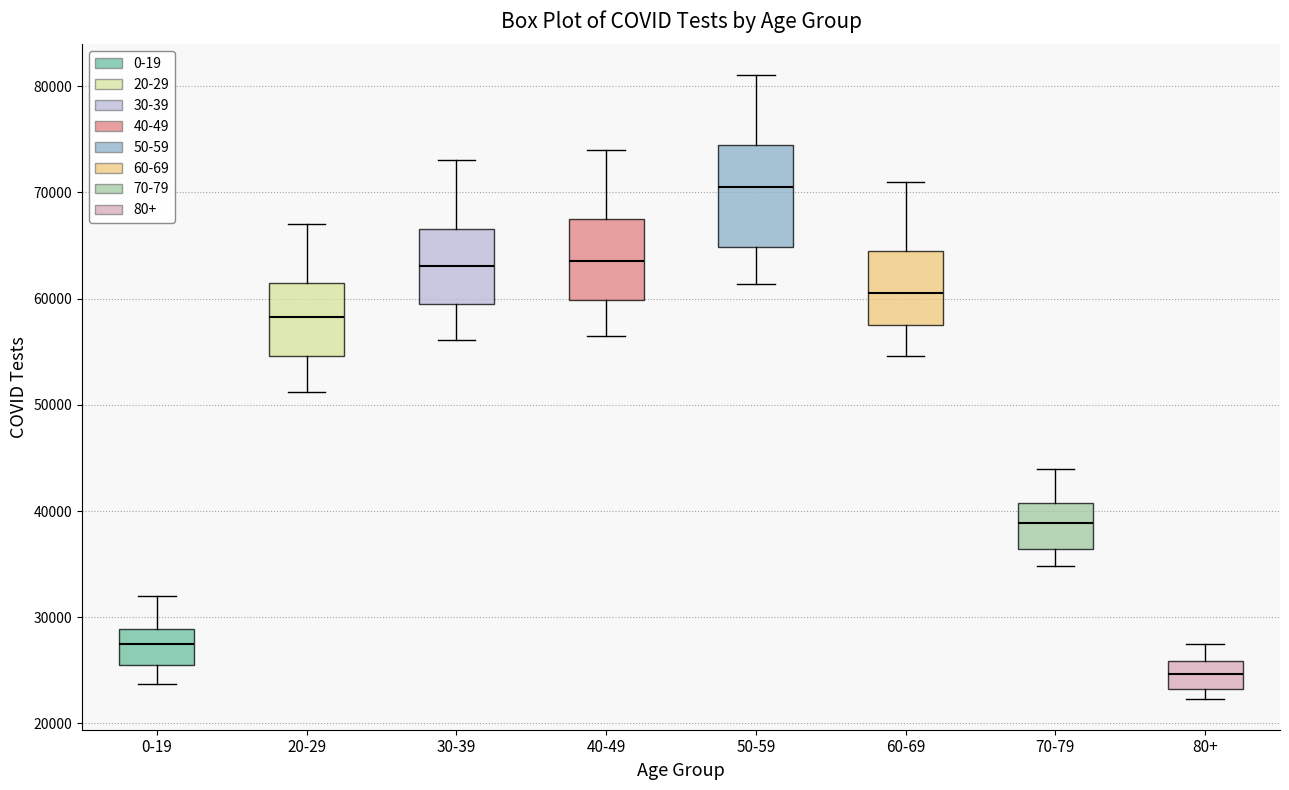

Reading left to right, read every box against the y-axis: the position of its median line, the range the box covers, and the ends of its whiskers. The values are not printed on the chart, so give them approximately, as read against the axis.

0-19: median 27000, box 26000 to 29000, whiskers 24000 to 32000
20-29: median 58000, box 55000 to 62000, whiskers 51000 to 67000
30-39: median 63000, box 60000 to 67000, whiskers 56000 to 73000
40-49: median 64000, box 60000 to 68000, whiskers 56000 to 74000
50-59: median 71000, box 65000 to 75000, whiskers 61000 to 81000
60-69: median 61000, box 58000 to 65000, whiskers 55000 to 71000
70-79: median 39000, box 36000 to 41000, whiskers 35000 to 44000
80+: median 25000, box 23000 to 26000, whiskers 22000 to 28000